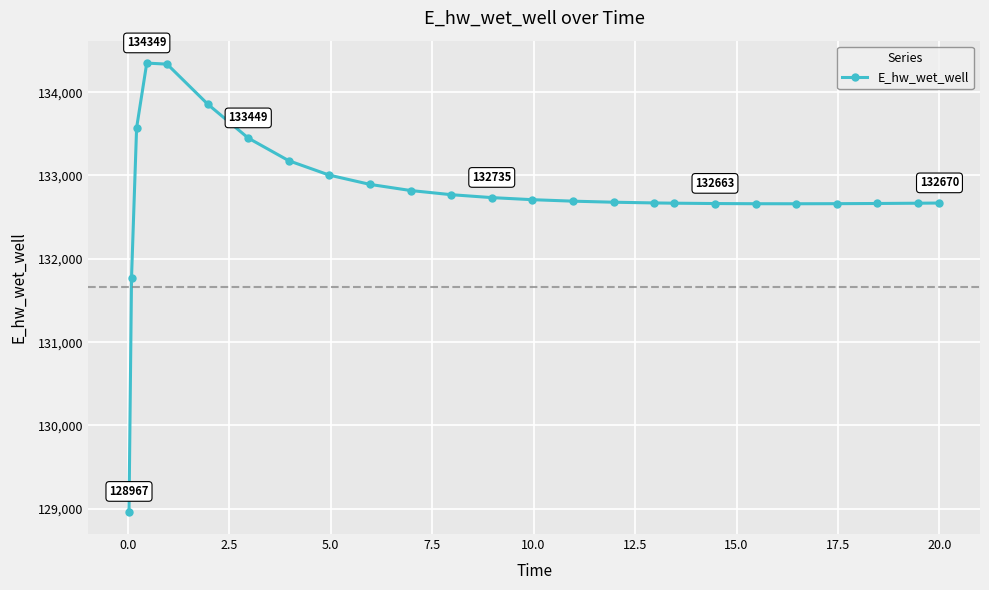

How many lines are shown in the chart?

1